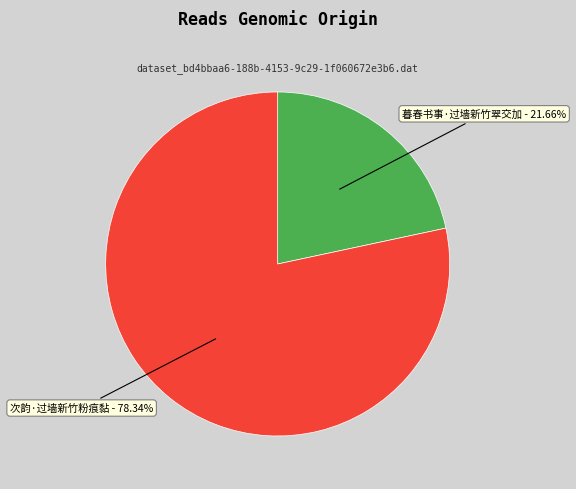

Is there any slice that represents more than half of the pie?

Yes